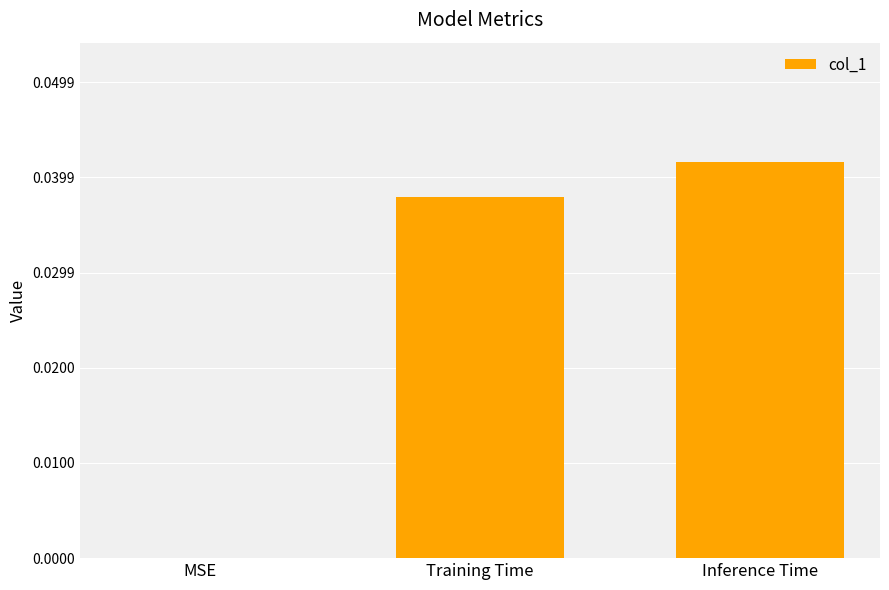

Which has a higher value, MSE or Inference Time?

Inference Time